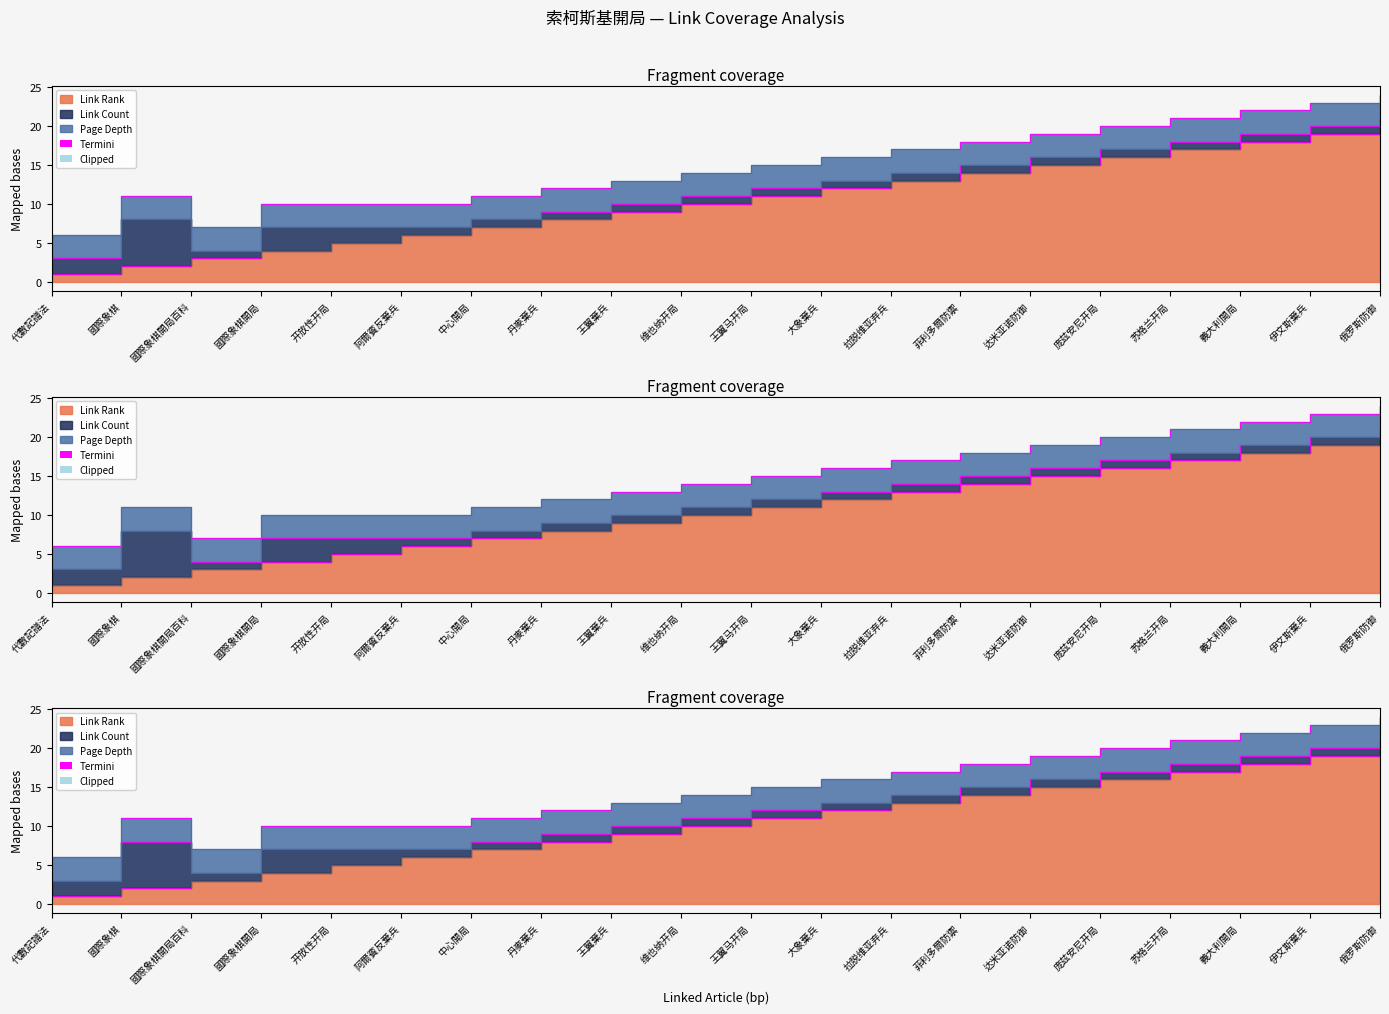

Does the chart have visible grid lines?

No